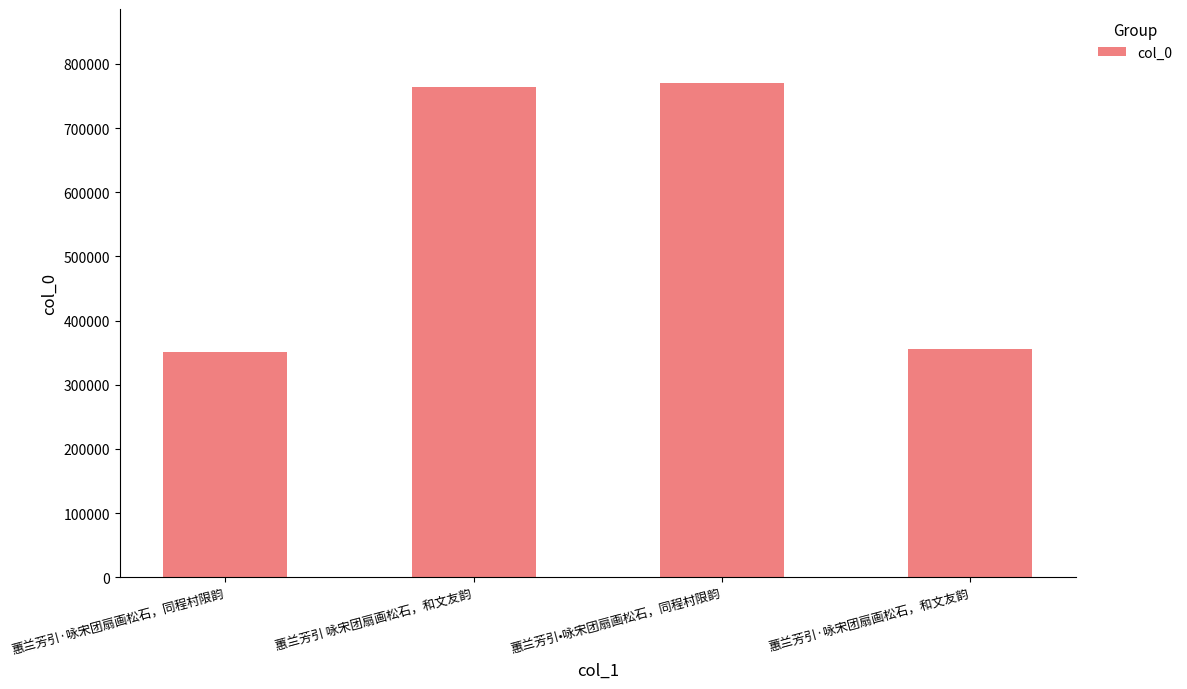

How many values are below 763951?

2